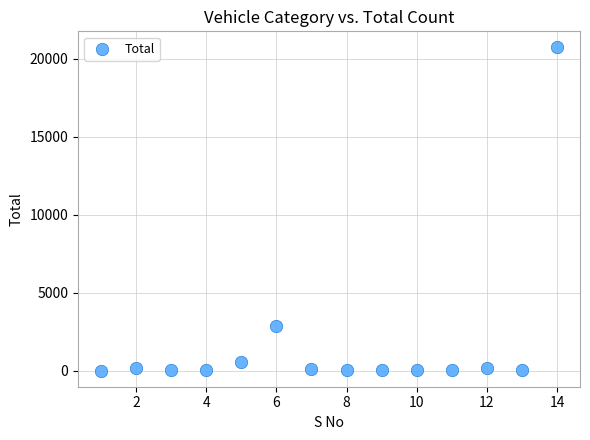

What is the range of Y values (max minus min)?

20730